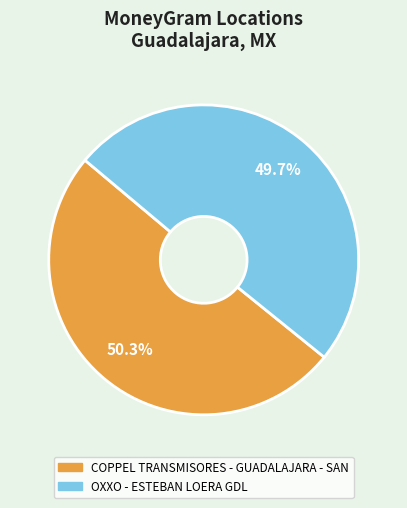

How many slices are in this pie chart?

2